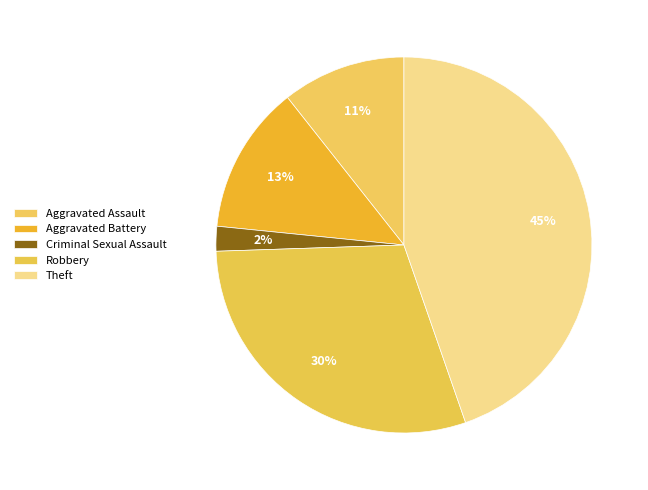

Is Aggravated Battery the majority of the pie?

No